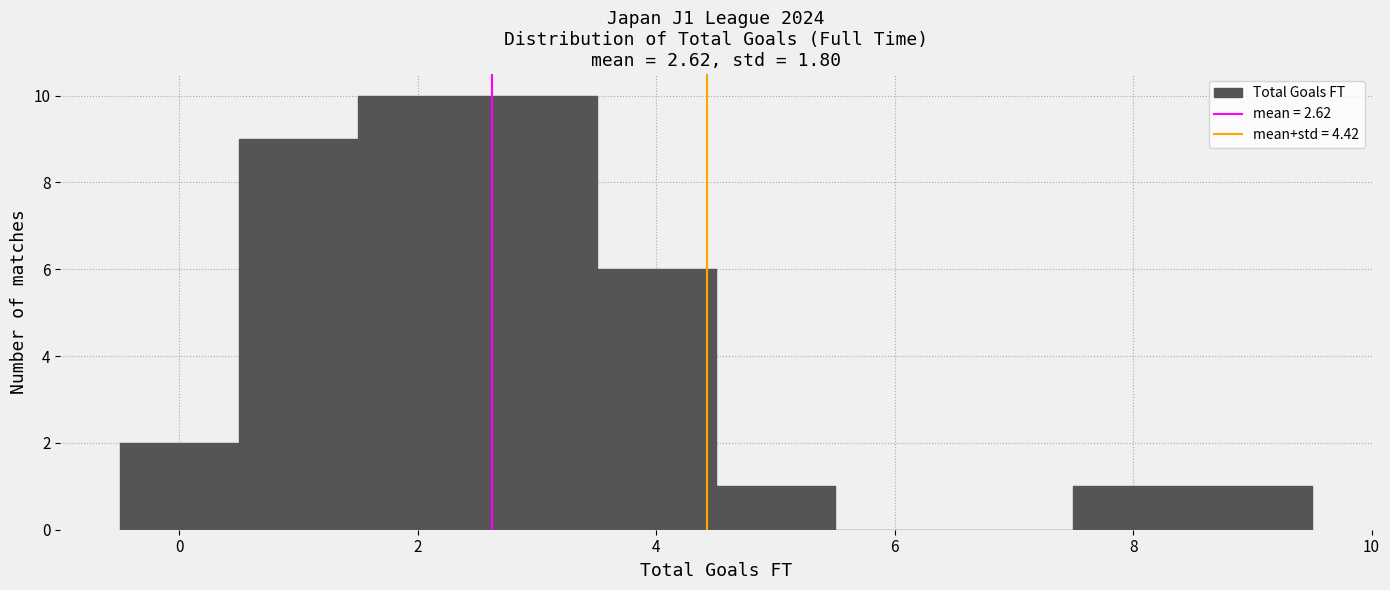

Reading left to right, list every bar in this chart as the range it spans on the x-axis followed by its height. Neither the bar edges nor the heights are printed on the chart, so give them approximately, as read against the axes.

-0.5 to 0.5: 2
0.5 to 1.5: 9
1.5 to 2.5: 10
2.5 to 3.5: 10
3.5 to 4.5: 6
4.5 to 5.5: 1
5.5 to 6.5: 0
6.5 to 7.5: 0
7.5 to 8.5: 1
8.5 to 9.5: 1